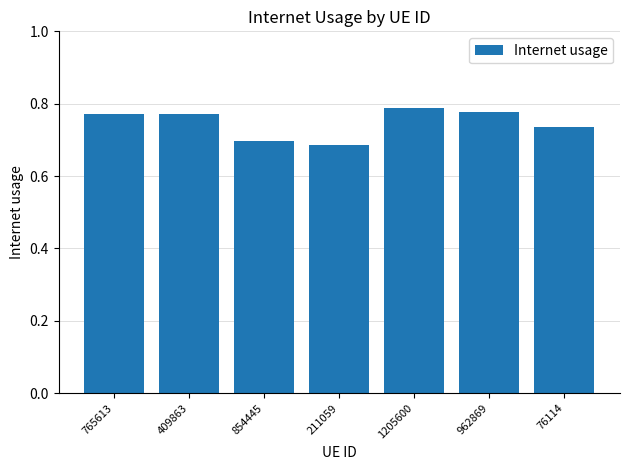

Is it true that the value at 211059 is 0.7?

True